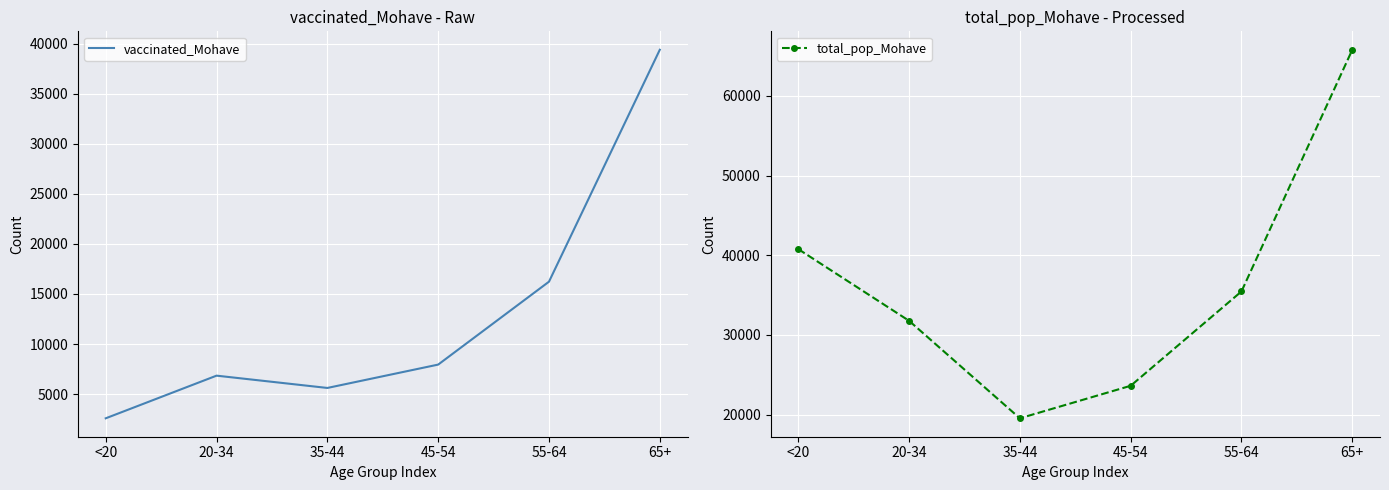

Is it true that total_pop_Mohave equals 23629 at 45-54?

True